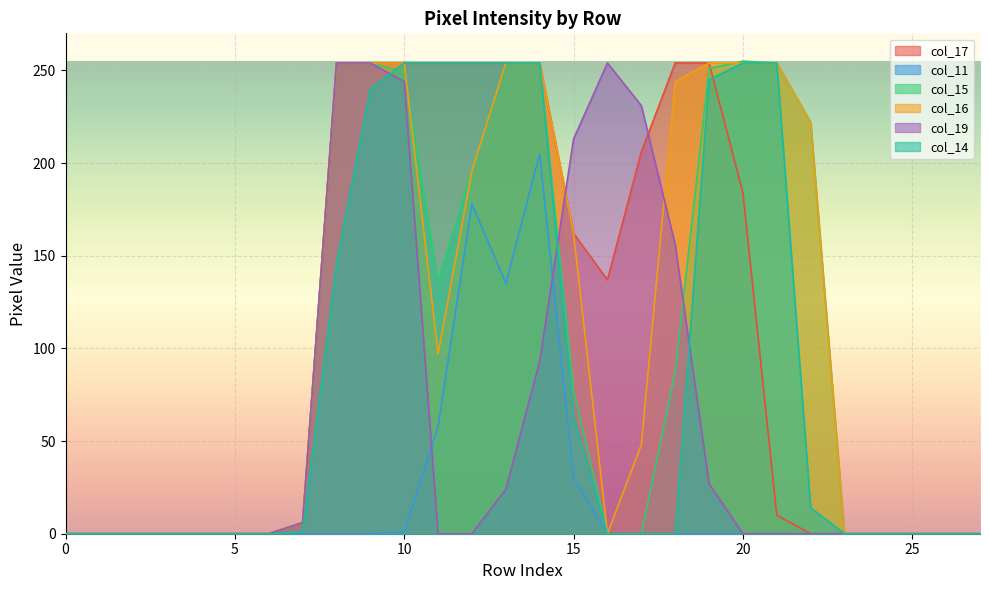

Rank the categories by col_19 value from lowest to highest.

0, 1, 2, 3, 4, 5, 6, 11, 12, 20, 21, 22, 23, 24, 25, 26, 27, 7, 13, 19, 14, 18, 15, 17, 10, 8, 9, 16